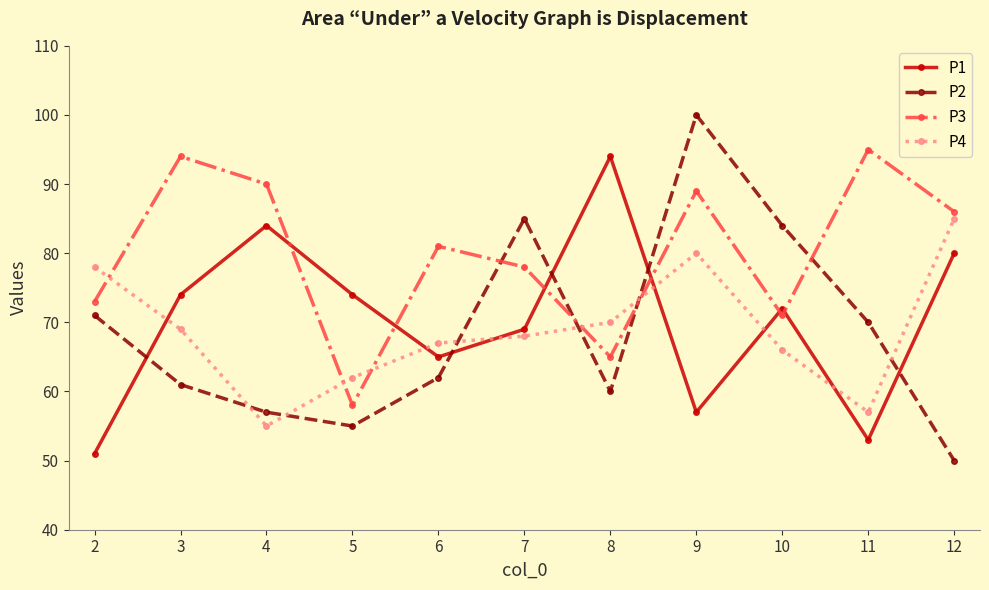

How many intersections are there between P1 and P4?

6